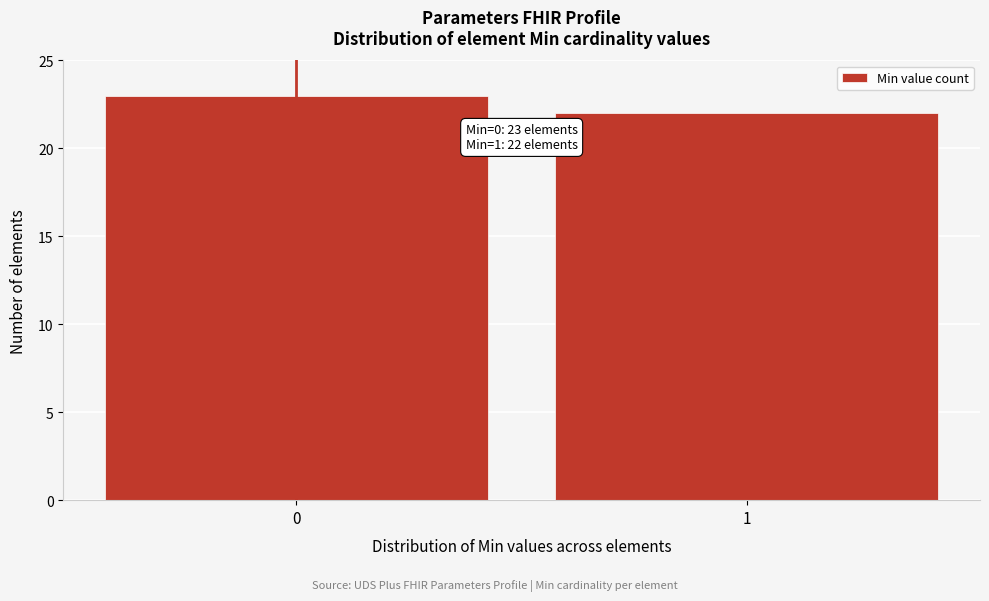

Reading left to right, transcribe all the data shown in this chart.

0=23	1=22